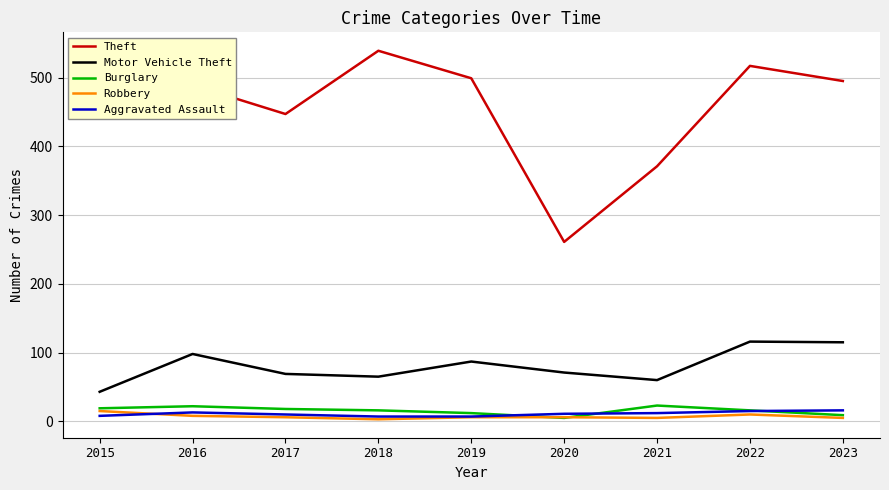

The value of Motor Vehicle Theft at 2022 is 116. True or false?

True